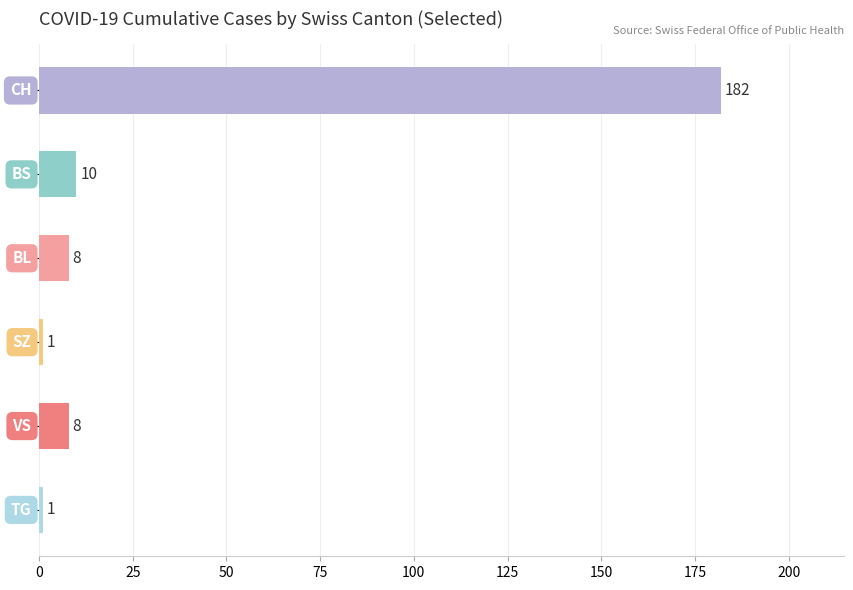

What is the greatest value displayed?

182